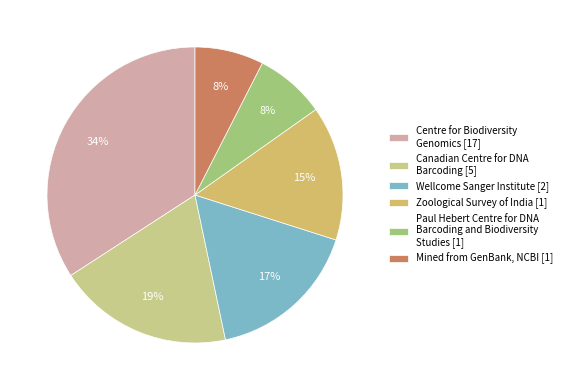

Does any single category account for the majority?

No